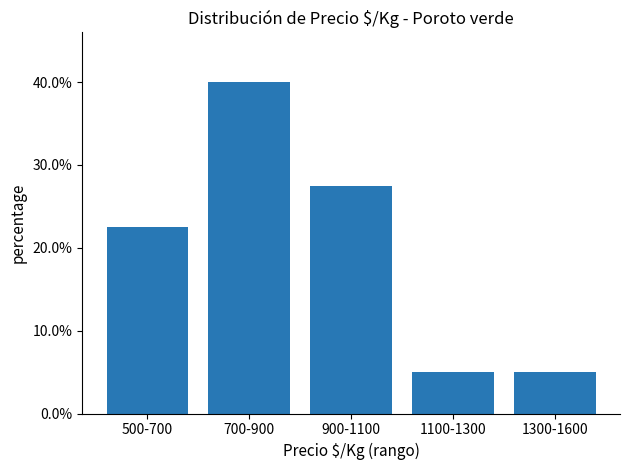

The chart shows a value of 62.3 at 700-900. True or false?

False